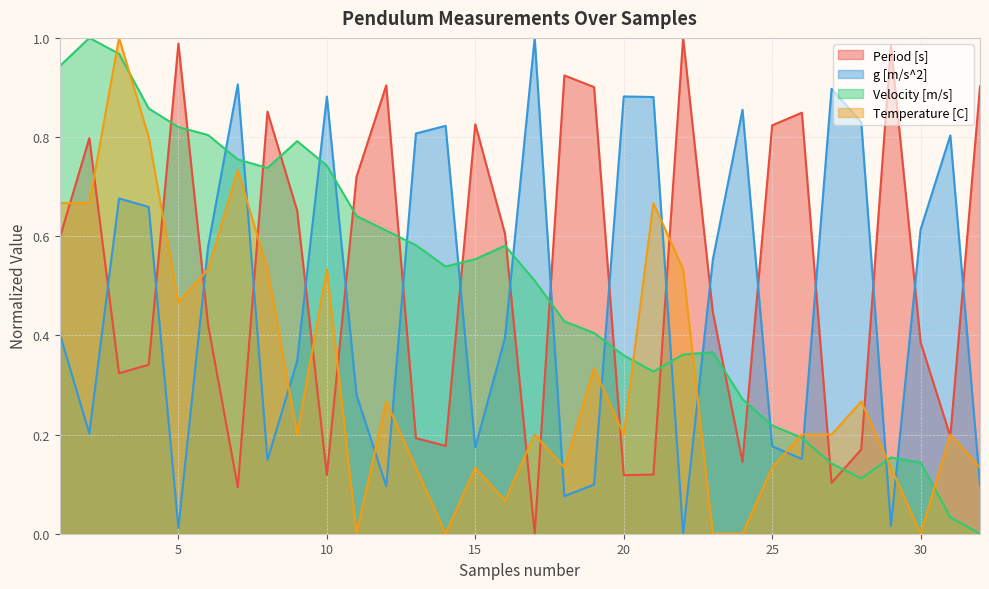

At 3, list the series in order from largest to smallest.

Temperature [C], Velocity [m/s], g [m/s^2], Period [s]